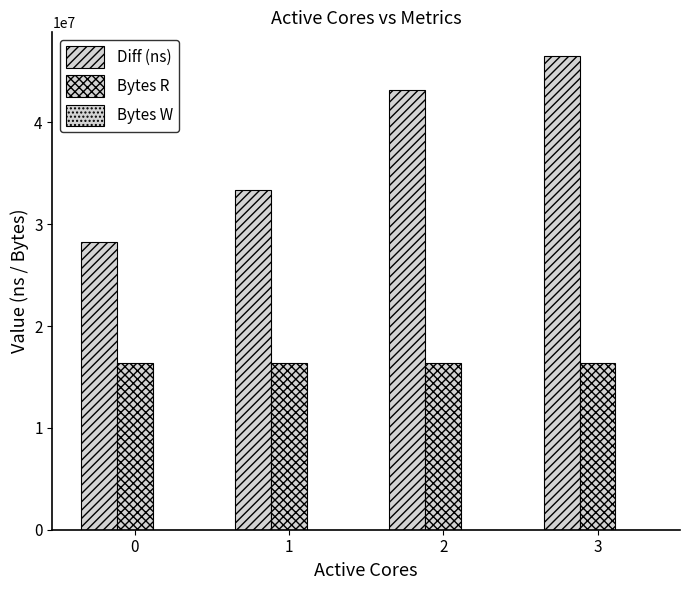

How many categories are shown in the chart?

4